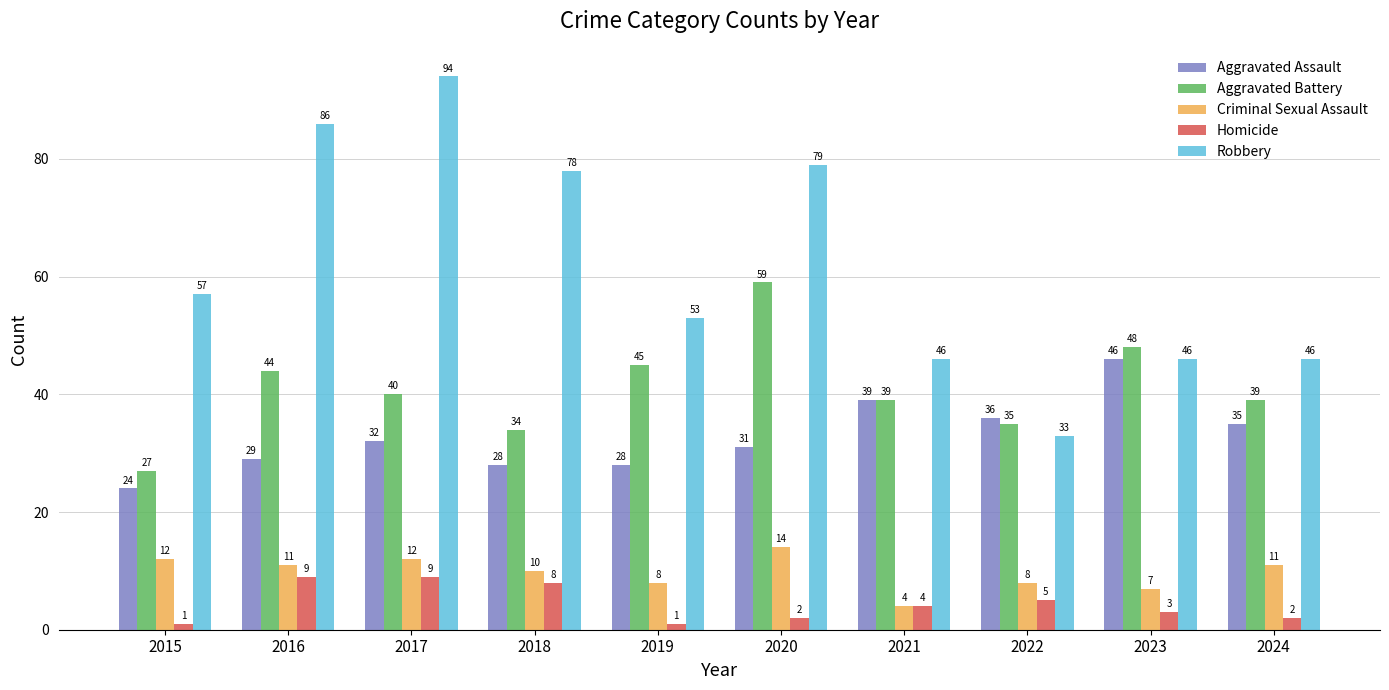

Count the Homicide values in the range 2 to 8.

6